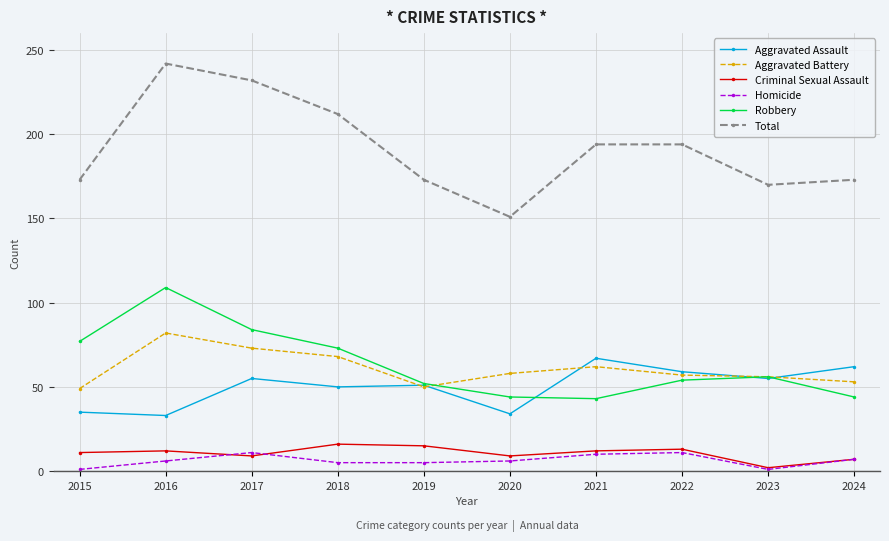

The value of Aggravated Assault at 2015 is 18. True or false?

False